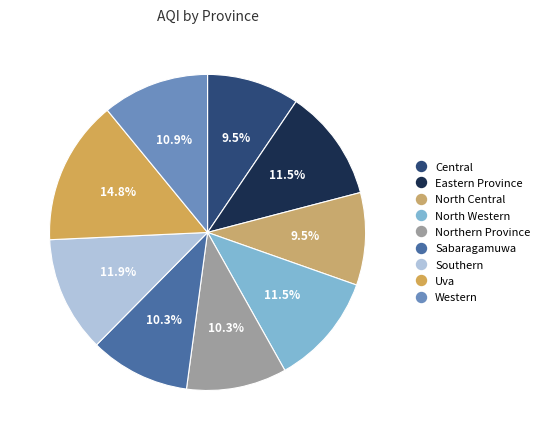

Combined, what portion of the pie is Northern Province and Southern?

22.1%